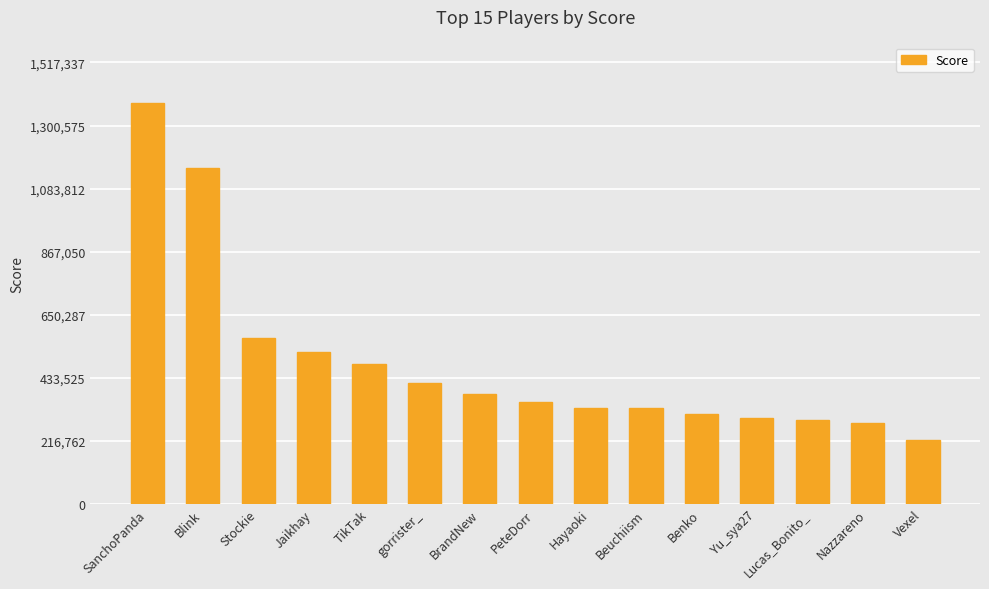

How many data points are less than 350840?

7